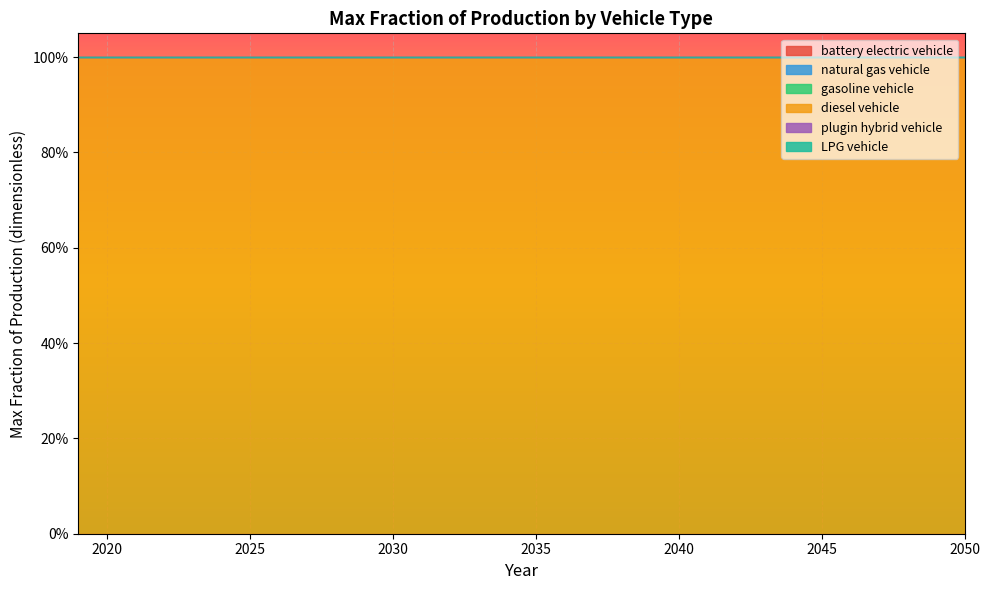

Reading left to right, extract all data points from this chart.

battery electric vehicle: 2019=0	2020=0	2021=0	2022=0	2023=0	2024=0	2025=0	2026=0	2027=0	2028=0	2029=0	2030=0	2031=0	2032=0	2033=0	2034=0	2035=0	2036=0	2037=0	2038=0	2039=0	2040=0	2041=0	2042=0	2043=0	2044=0	2045=0	2046=0	2047=0	2048=0	2049=0	2050=0
natural gas vehicle: 2019=0	2020=0	2021=0	2022=0	2023=0	2024=0	2025=0	2026=0	2027=0	2028=0	2029=0	2030=0	2031=0	2032=0	2033=0	2034=0	2035=0	2036=0	2037=0	2038=0	2039=0	2040=0	2041=0	2042=0	2043=0	2044=0	2045=0	2046=0	2047=0	2048=0	2049=0	2050=0
gasoline vehicle: 2019=0	2020=0	2021=0	2022=0	2023=0	2024=0	2025=0	2026=0	2027=0	2028=0	2029=0	2030=0	2031=0	2032=0	2033=0	2034=0	2035=0	2036=0	2037=0	2038=0	2039=0	2040=0	2041=0	2042=0	2043=0	2044=0	2045=0	2046=0	2047=0	2048=0	2049=0	2050=0
diesel vehicle: 2019=1	2020=1	2021=1	2022=1	2023=1	2024=1	2025=1	2026=1	2027=1	2028=1	2029=1	2030=1	2031=1	2032=1	2033=1	2034=1	2035=1	2036=1	2037=1	2038=1	2039=1	2040=1	2041=1	2042=1	2043=1	2044=1	2045=1	2046=1	2047=1	2048=1	2049=1	2050=1
plugin hybrid vehicle: 2019=0	2020=0	2021=0	2022=0	2023=0	2024=0	2025=0	2026=0	2027=0	2028=0	2029=0	2030=0	2031=0	2032=0	2033=0	2034=0	2035=0	2036=0	2037=0	2038=0	2039=0	2040=0	2041=0	2042=0	2043=0	2044=0	2045=0	2046=0	2047=0	2048=0	2049=0	2050=0
LPG vehicle: 2019=0	2020=0	2021=0	2022=0	2023=0	2024=0	2025=0	2026=0	2027=0	2028=0	2029=0	2030=0	2031=0	2032=0	2033=0	2034=0	2035=0	2036=0	2037=0	2038=0	2039=0	2040=0	2041=0	2042=0	2043=0	2044=0	2045=0	2046=0	2047=0	2048=0	2049=0	2050=0